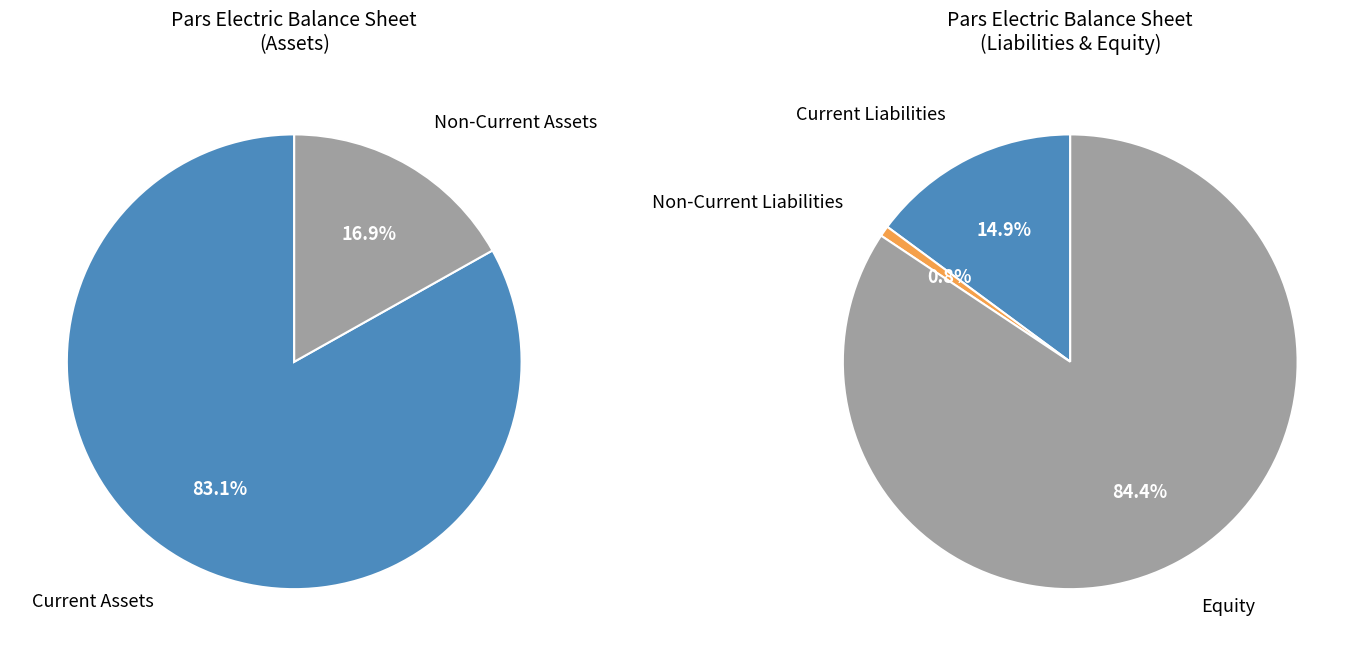

True or false: current_assets accounts for 51% of the total.

False